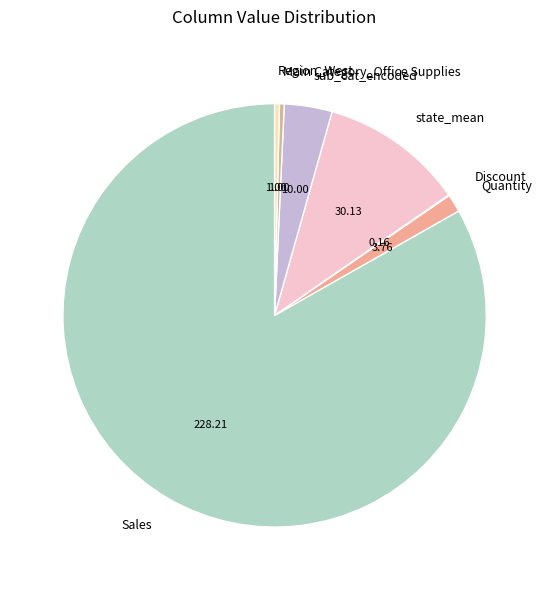

True or false: Quantity accounts for 1% of the total.

True